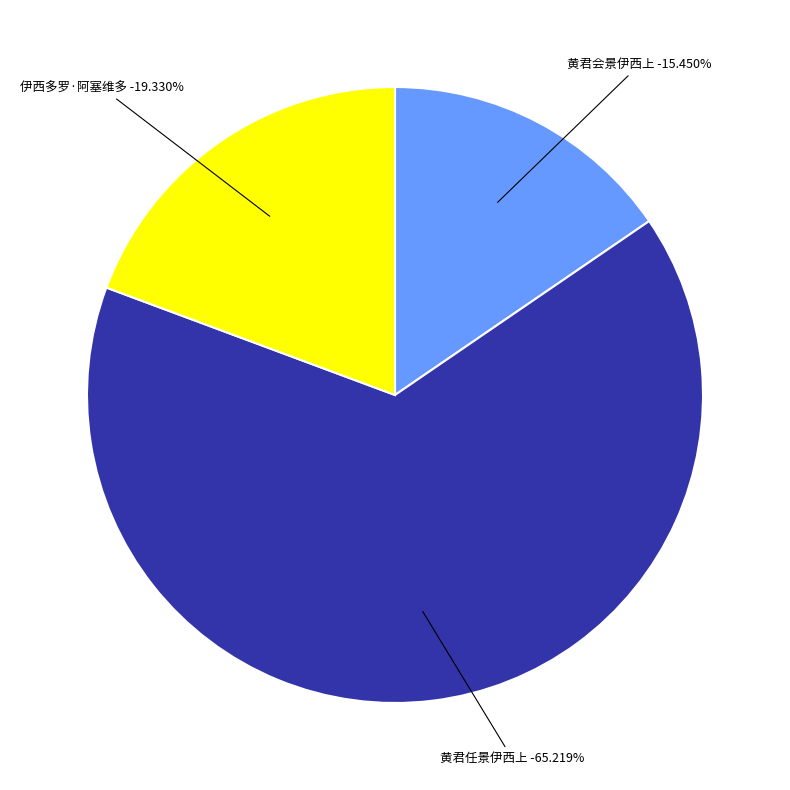

Which slice is the largest?

黄君任景伊西上